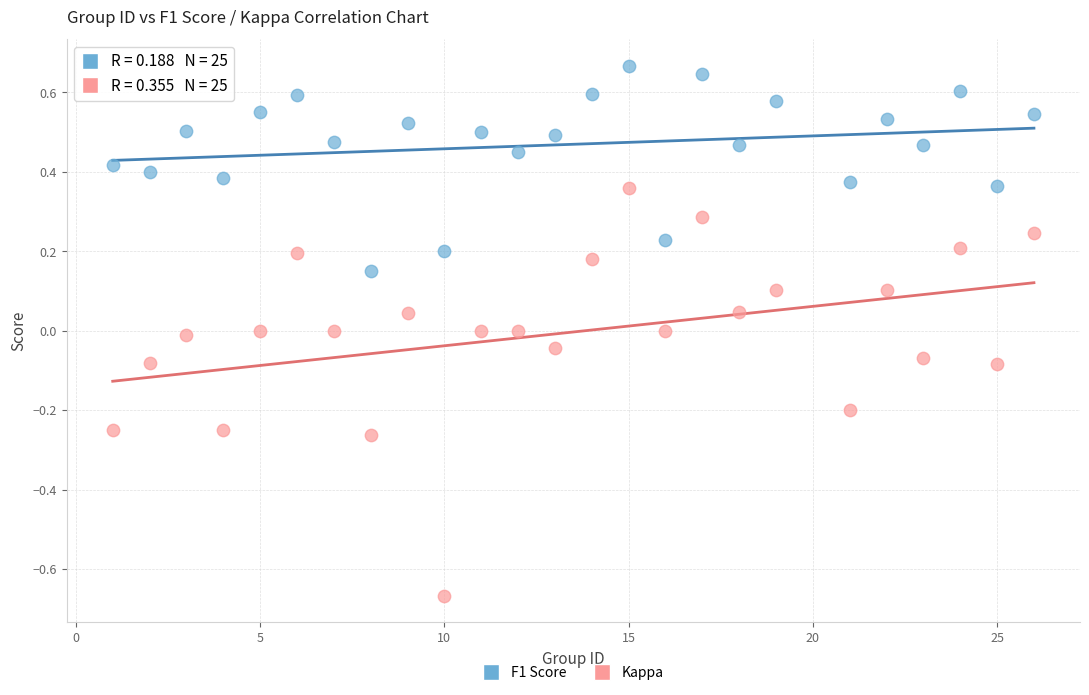

Which series has the widest spread of Y values?

Kappa